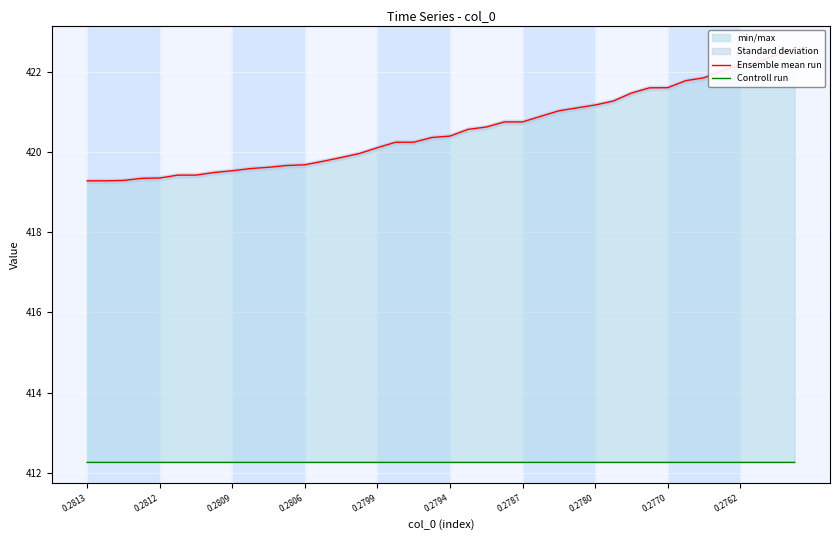

What is the label of the 37th point from the right?

0.2806